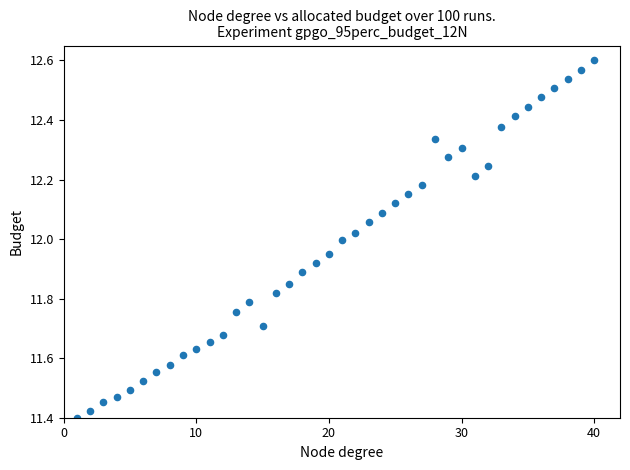

What is the range of Y values (max minus min)?

1.2